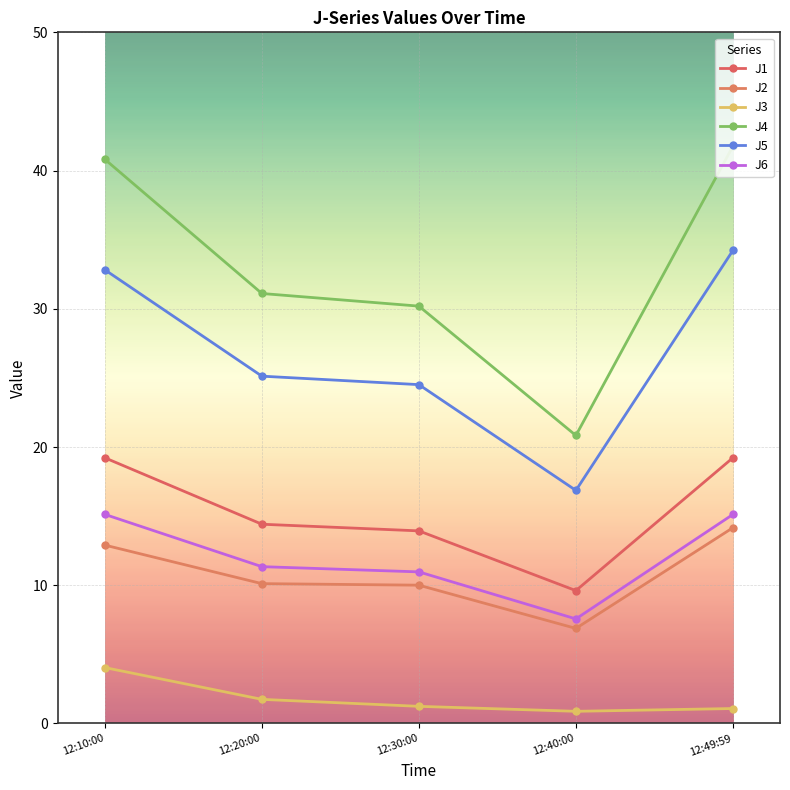

True or false: J2 has a value of 17.0 at 12:10:00.

False